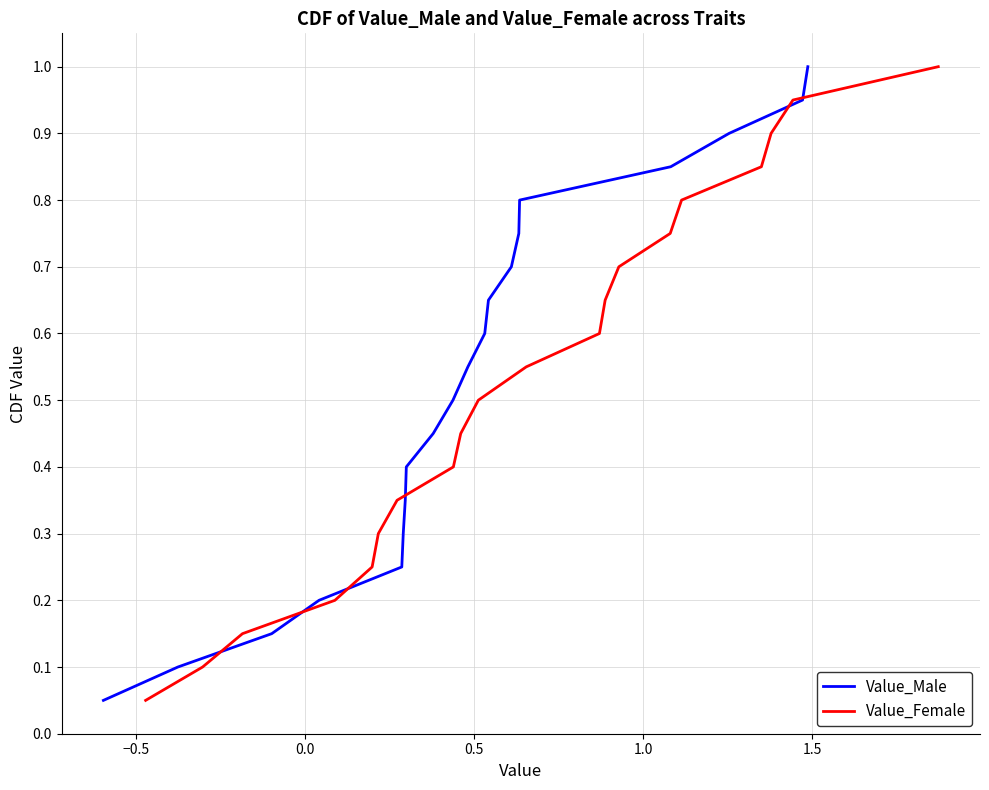

List the series in order of their peak value, highest first.

Value_Male, Value_Female